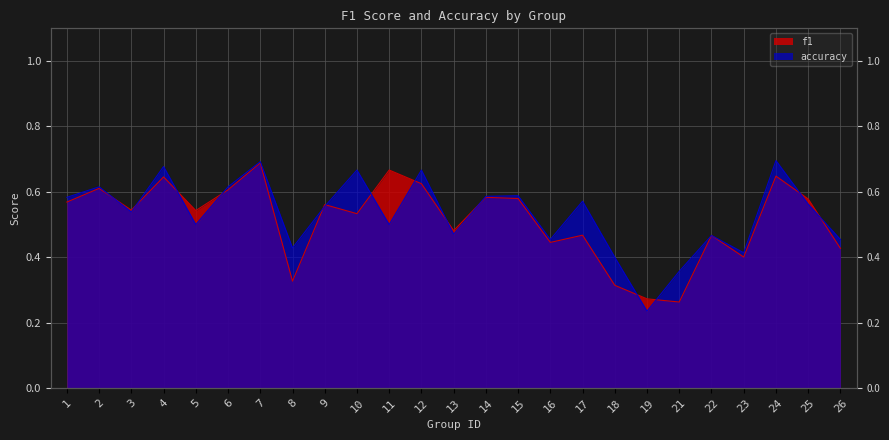

Reading left to right, what are all the values shown in this chart?

f1: 1=0.6	2=0.6	3=0.5	4=0.6	5=0.5	6=0.6	7=0.7	8=0.3	9=0.6	10=0.5	11=0.7	12=0.6	13=0.5	14=0.6	15=0.6	16=0.4	17=0.5	18=0.3	19=0.3	21=0.3	22=0.5	23=0.4	24=0.6	25=0.6	26=0.4
accuracy: 1=0.6	2=0.6	3=0.5	4=0.7	5=0.5	6=0.6	7=0.7	8=0.4	9=0.6	10=0.7	11=0.5	12=0.7	13=0.5	14=0.6	15=0.6	16=0.5	17=0.6	18=0.4	19=0.2	21=0.4	22=0.5	23=0.4	24=0.7	25=0.6	26=0.5